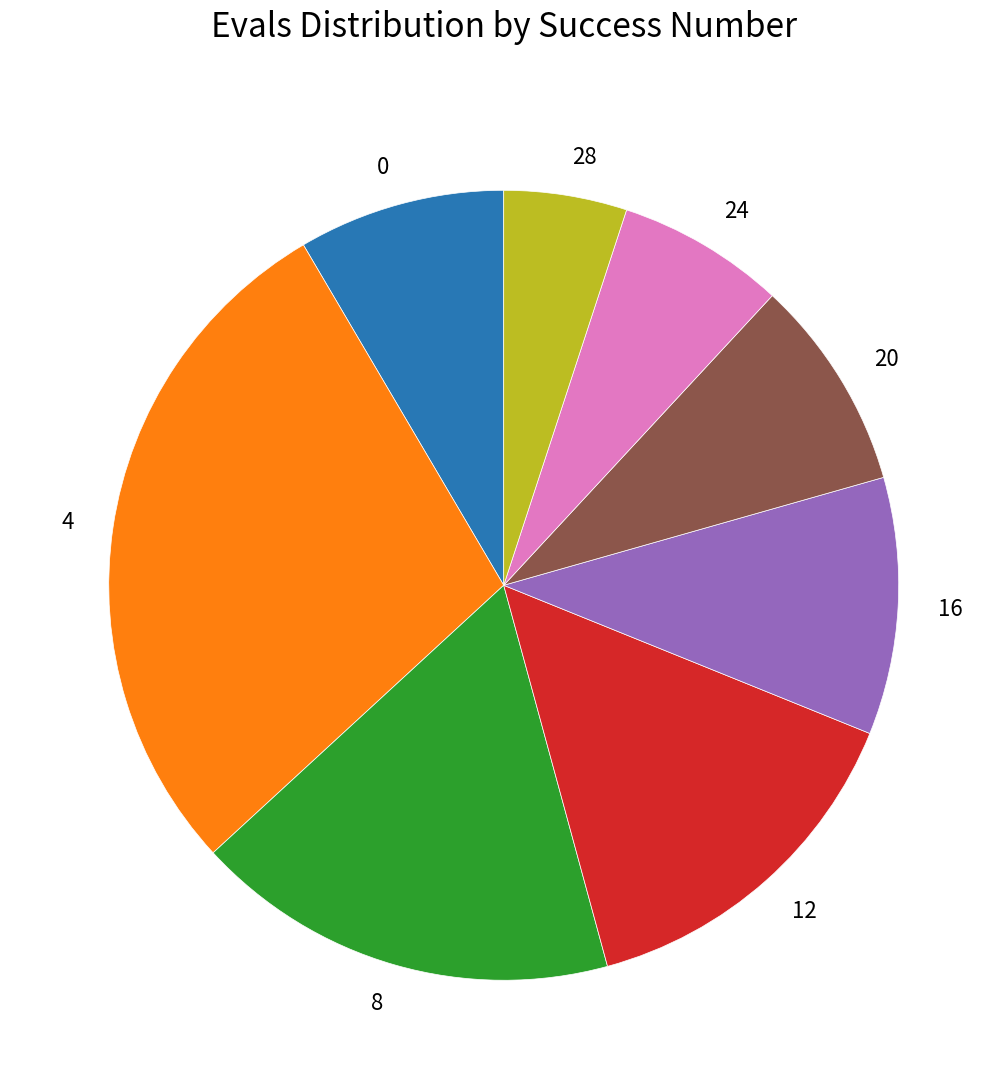

Count the number of slices in the pie.

8